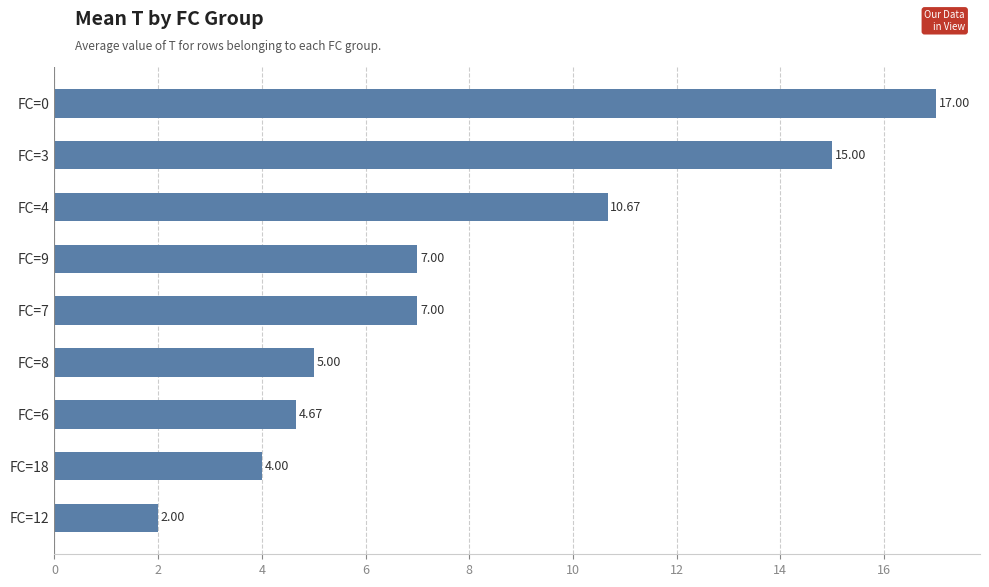

Are the bars grouped side by side (vs. stacked)?

No